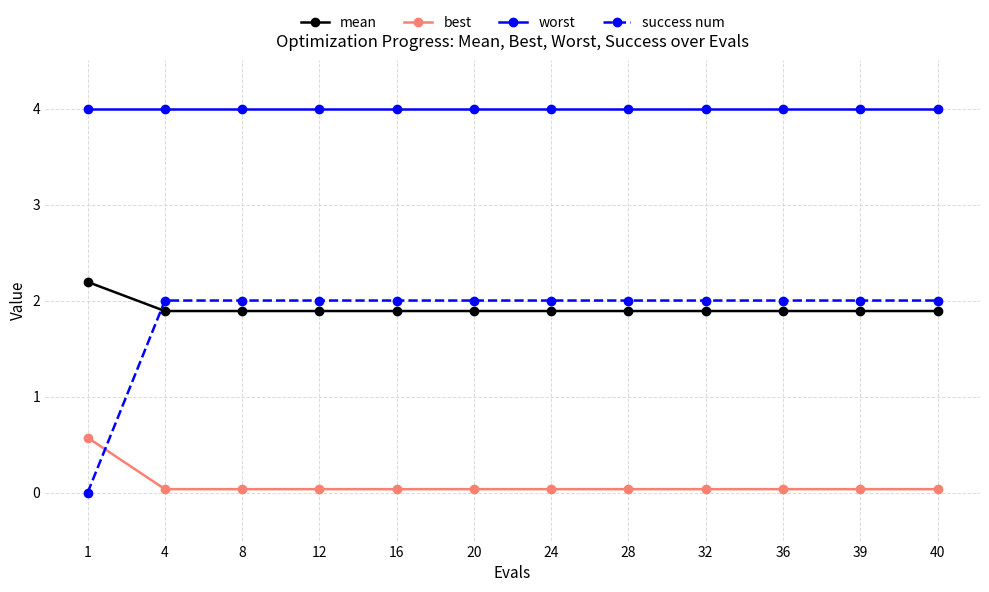

What is the lowest value of the worst series?

4.0